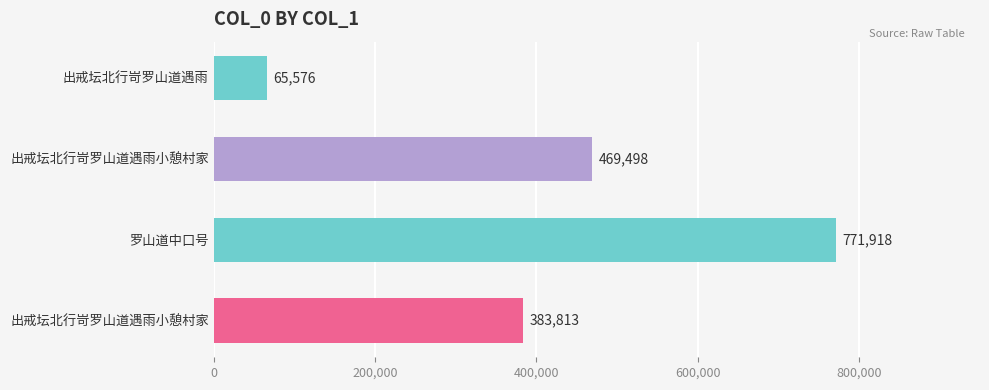

How many bars are there in total?

4